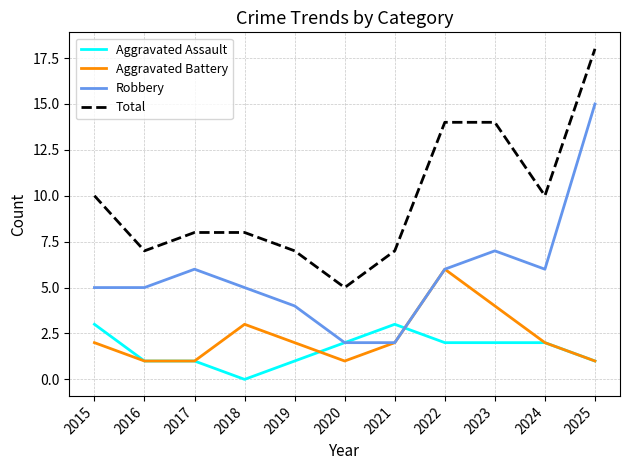

Reading left to right, extract all data points from this chart.

Aggravated Assault: 2015=3	2016=1	2017=1	2018=0	2019=1	2020=2	2021=3	2022=2	2023=2	2024=2	2025=1
Aggravated Battery: 2015=2	2016=1	2017=1	2018=3	2019=2	2020=1	2021=2	2022=6	2023=4	2024=2	2025=1
Robbery: 2015=5	2016=5	2017=6	2018=5	2019=4	2020=2	2021=2	2022=6	2023=7	2024=6	2025=15
Total: 2015=10	2016=7	2017=8	2018=8	2019=7	2020=5	2021=7	2022=14	2023=14	2024=10	2025=18